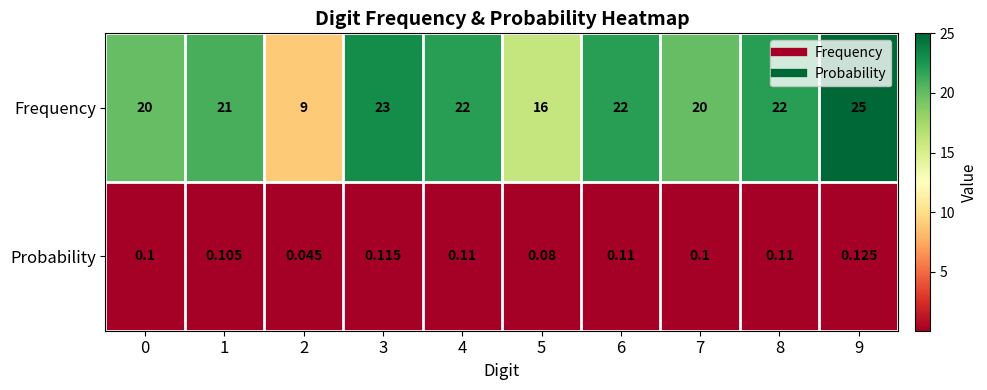

List the series in order of their peak value, highest first.

Frequency, Probability